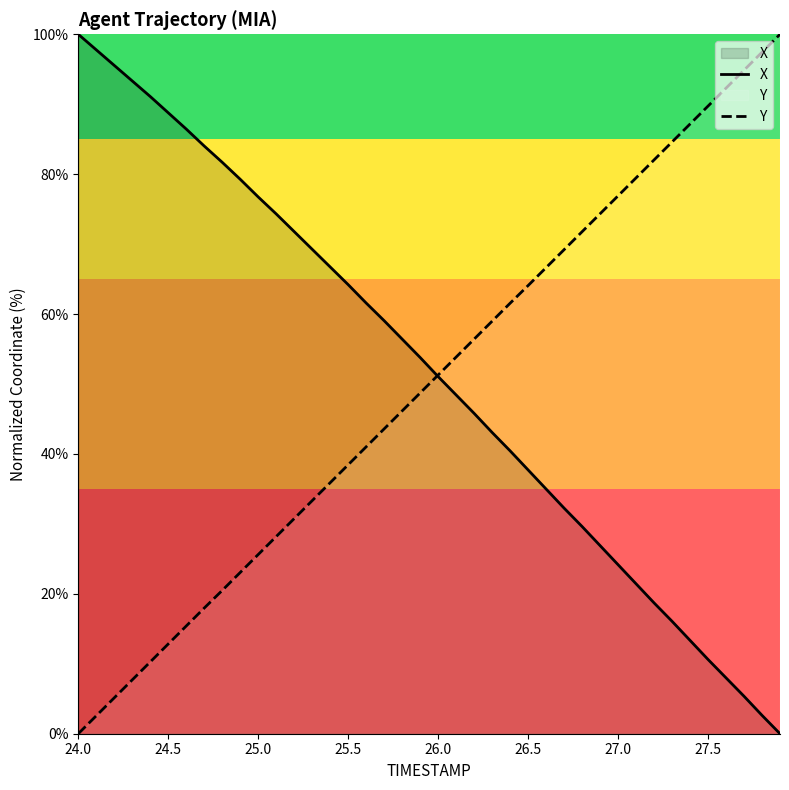

What is the maximum value for X?

100.0